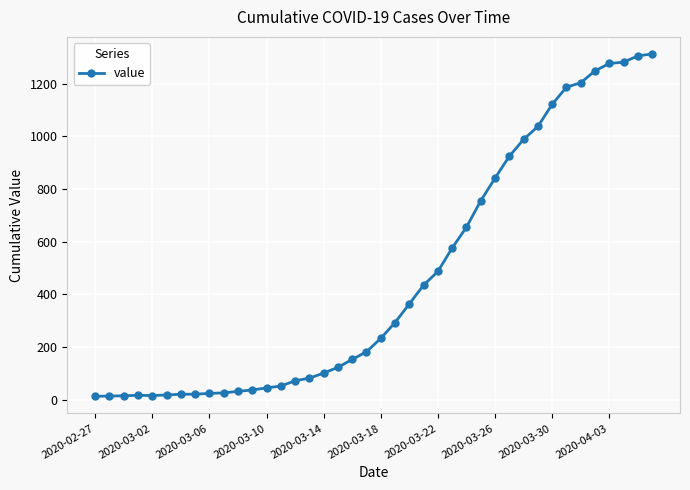

Count the number of categories in the chart.

40